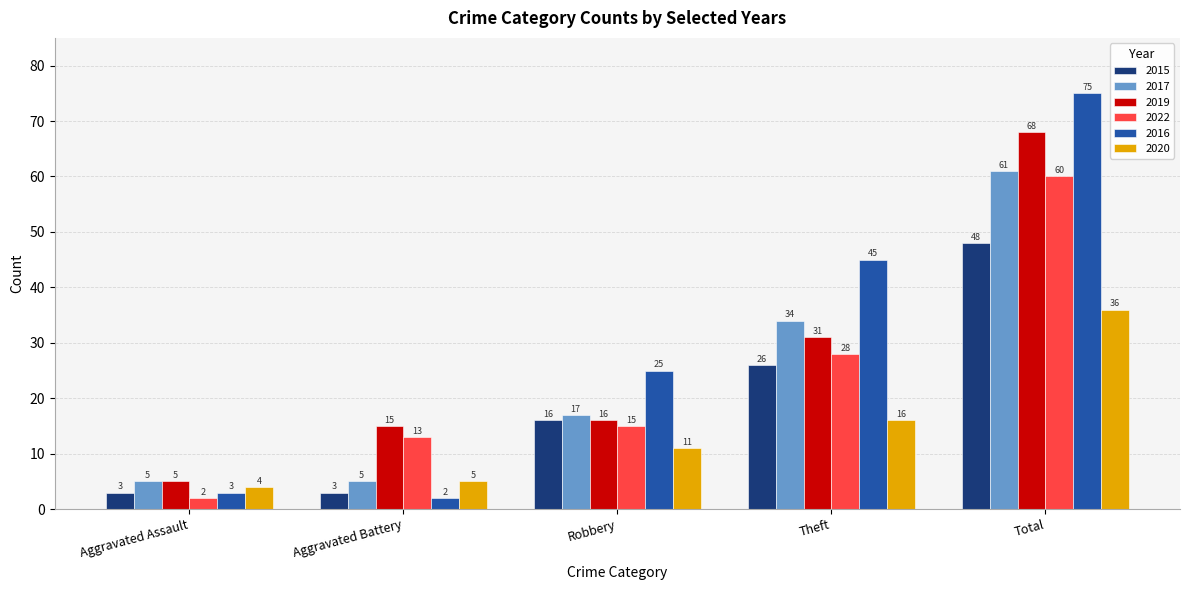

At which category is the sum across all series the highest?

Total